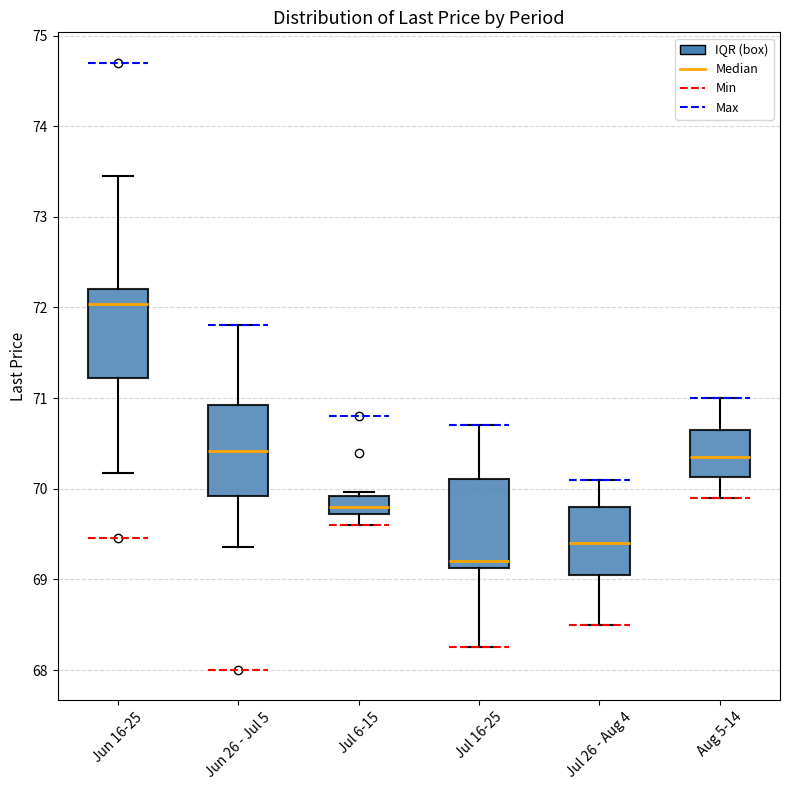

Reading left to right, read every box against the y-axis: the position of its median line, the range the box covers, and the ends of its whiskers. The values are not printed on the chart, so give them approximately, as read against the axis.

Jun 16-25: median 72.0, box 71.2 to 72.2, whiskers 70.2 to 73.5
Jun 26 - Jul 5: median 70.4, box 69.9 to 70.9, whiskers 69.4 to 71.8
Jul 6-15: median 69.8, box 69.7 to 69.9, whiskers 69.6 to 70.0
Jul 16-25: median 69.2, box 69.1 to 70.1, whiskers 68.3 to 70.7
Jul 26 - Aug 4: median 69.4, box 69.1 to 69.8, whiskers 68.5 to 70.1
Aug 5-14: median 70.4, box 70.1 to 70.7, whiskers 69.9 to 71.0